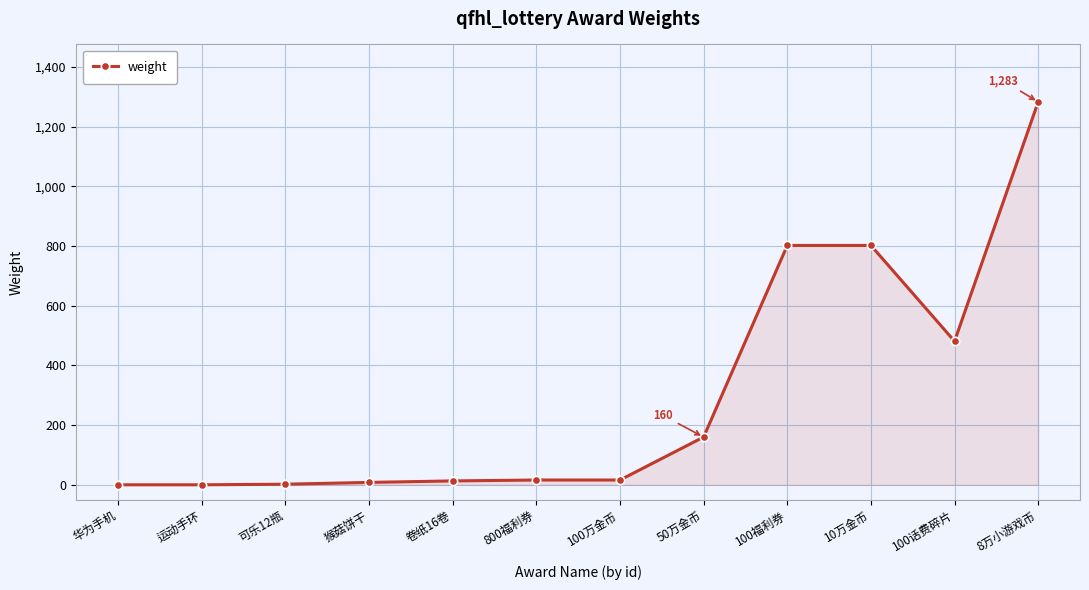

What is the greatest value displayed?

1283